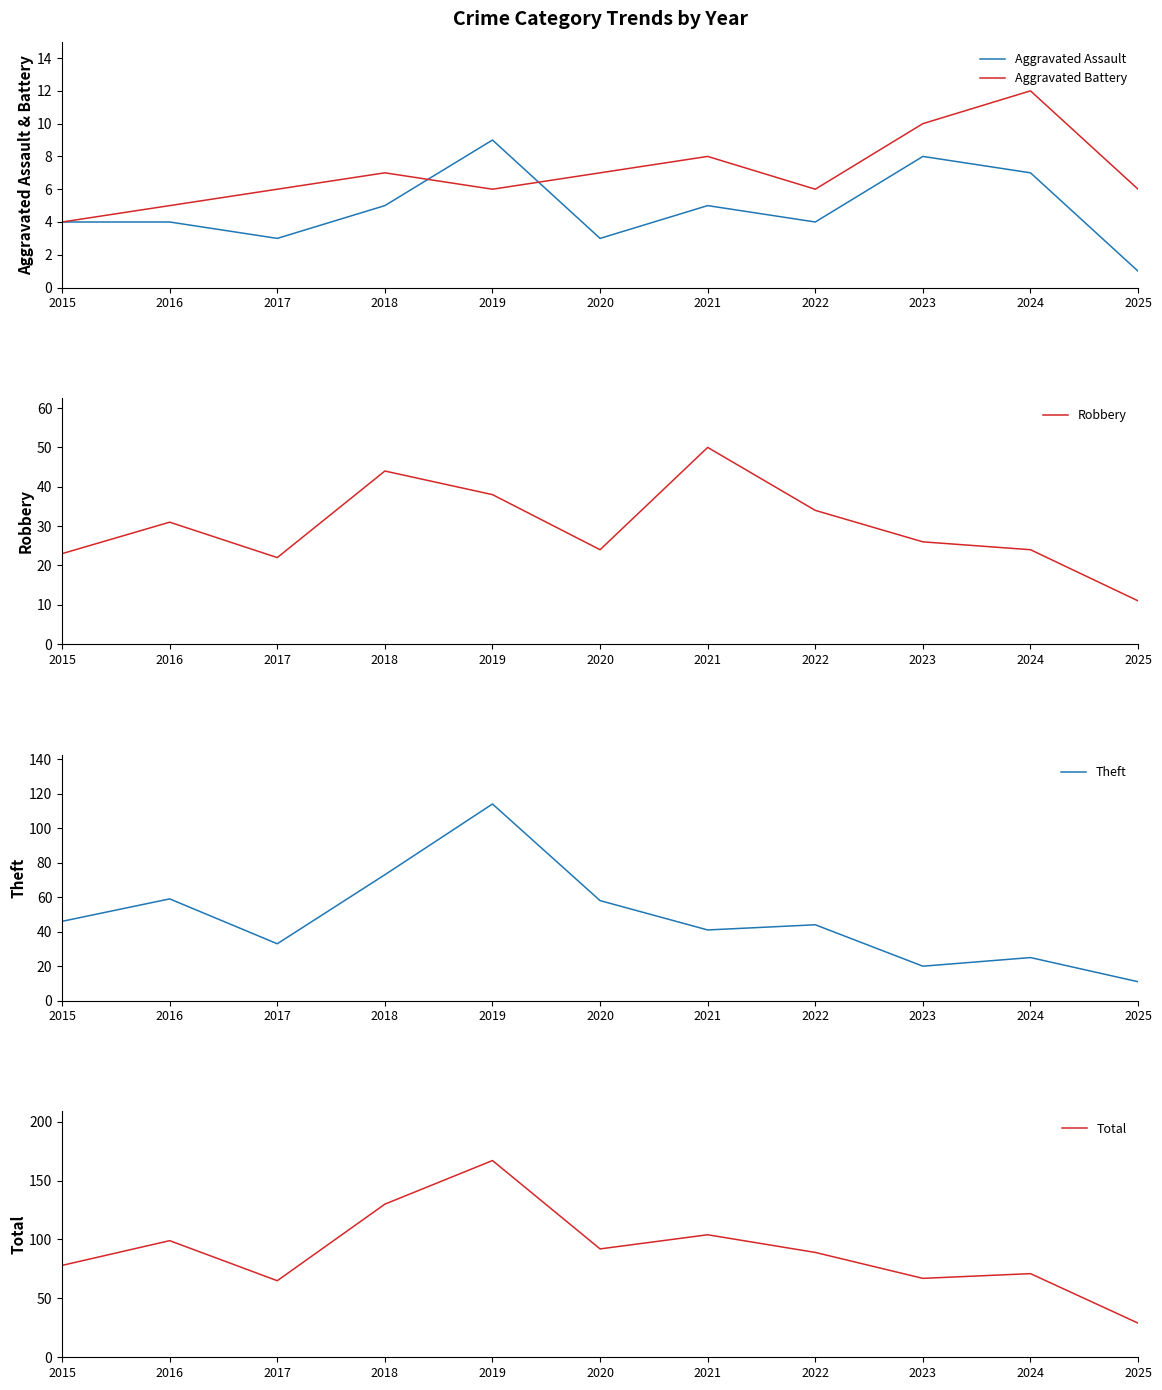

How many categories are shown in the chart?

11